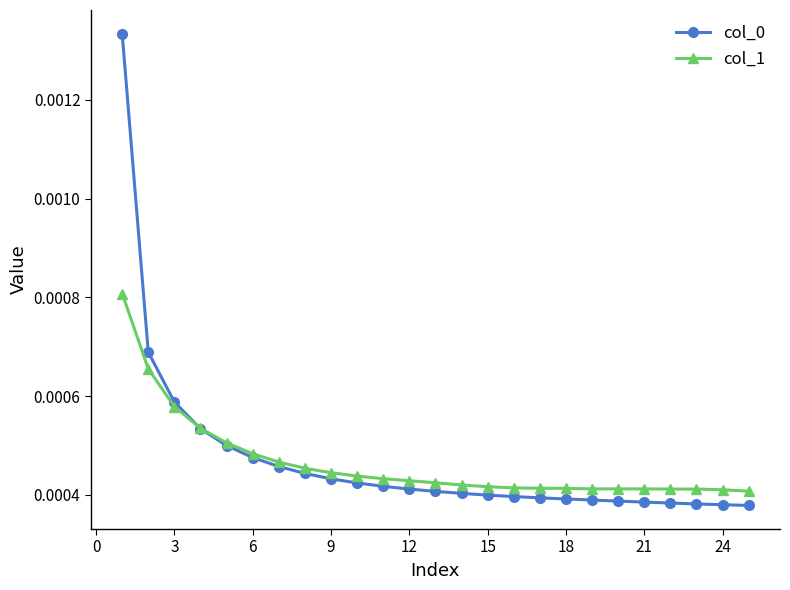

True or false: col_1 and col_0 cross at least once.

True